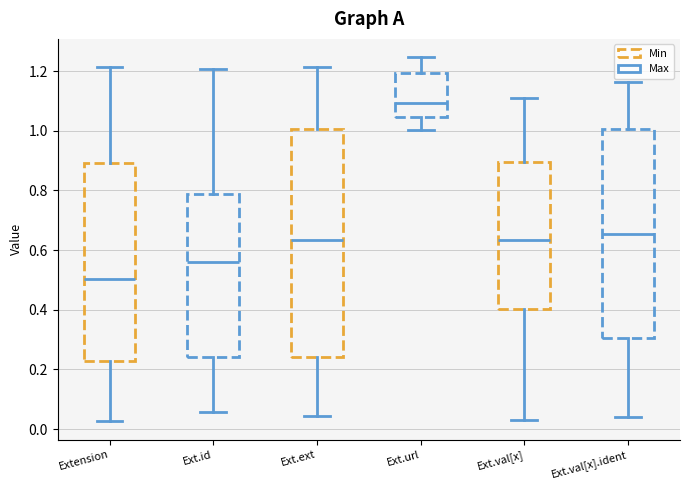

Reading left to right, transcribe this box plot: for each box, give where its median line is, the range the box spans, and where its two whiskers end, as read against the y-axis. The values are not printed on the chart, so give them approximately, as read against the axis.

Extension: median 0.50, box 0.22 to 0.90, whiskers 0.02 to 1.22
Ext.id: median 0.56, box 0.24 to 0.78, whiskers 0.06 to 1.20
Ext.ext: median 0.64, box 0.24 to 1.00, whiskers 0.04 to 1.22
Ext.url: median 1.10, box 1.04 to 1.20, whiskers 1.00 to 1.24
Ext.val[x]: median 0.64, box 0.40 to 0.90, whiskers 0.04 to 1.10
Ext.val[x].ident: median 0.66, box 0.30 to 1.00, whiskers 0.04 to 1.16